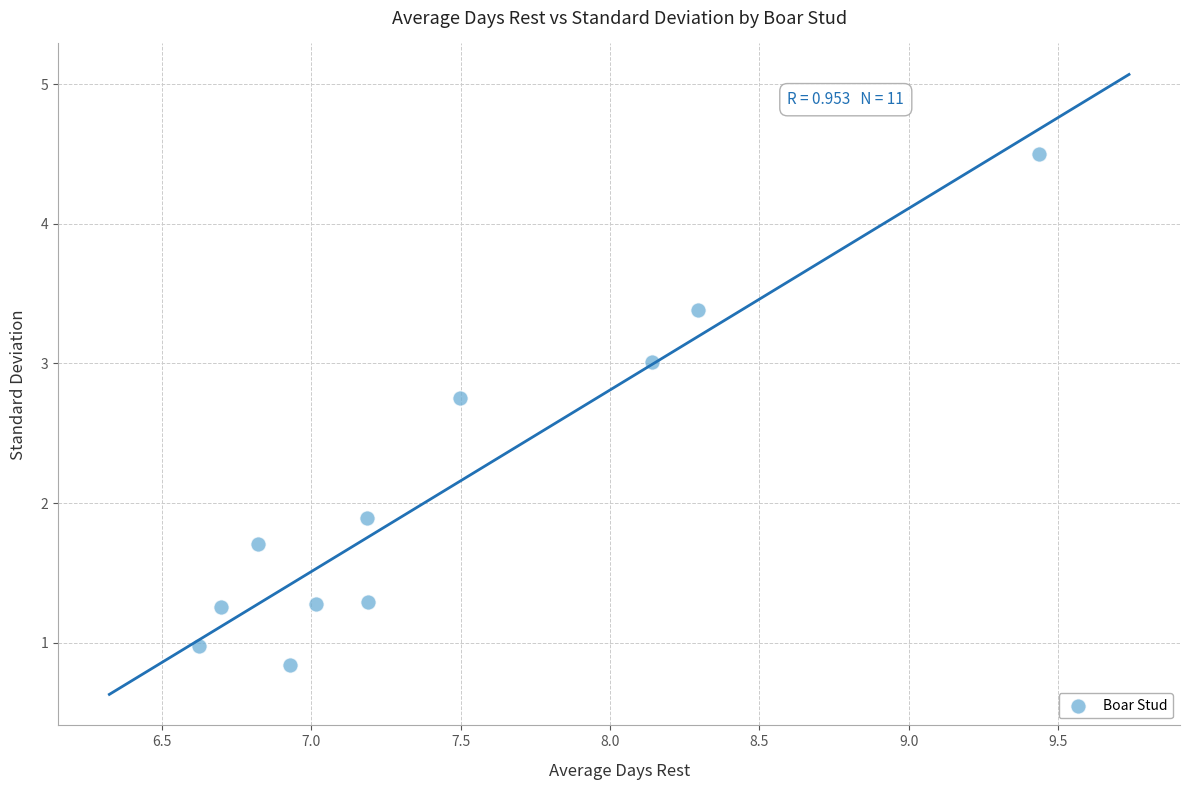

What Y value in the scatter plot is closest to 2?

1.9